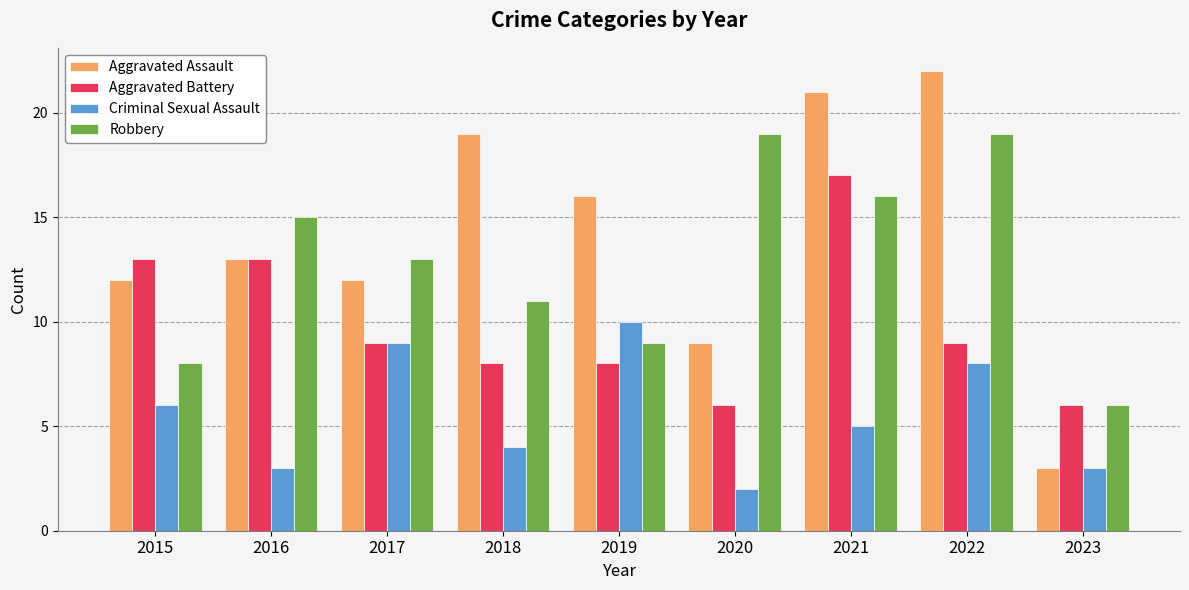

What is the greatest value displayed?

22